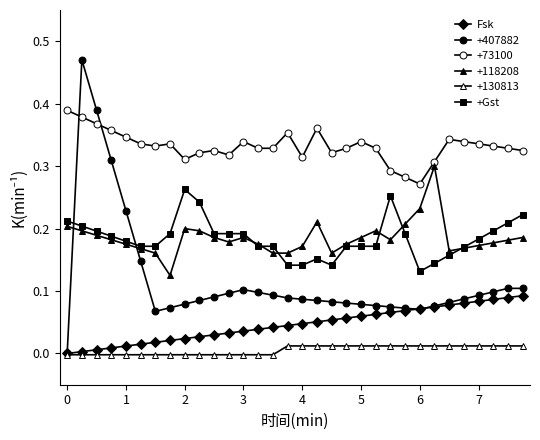

True or false: +Gst and Fsk cross at least once.

False